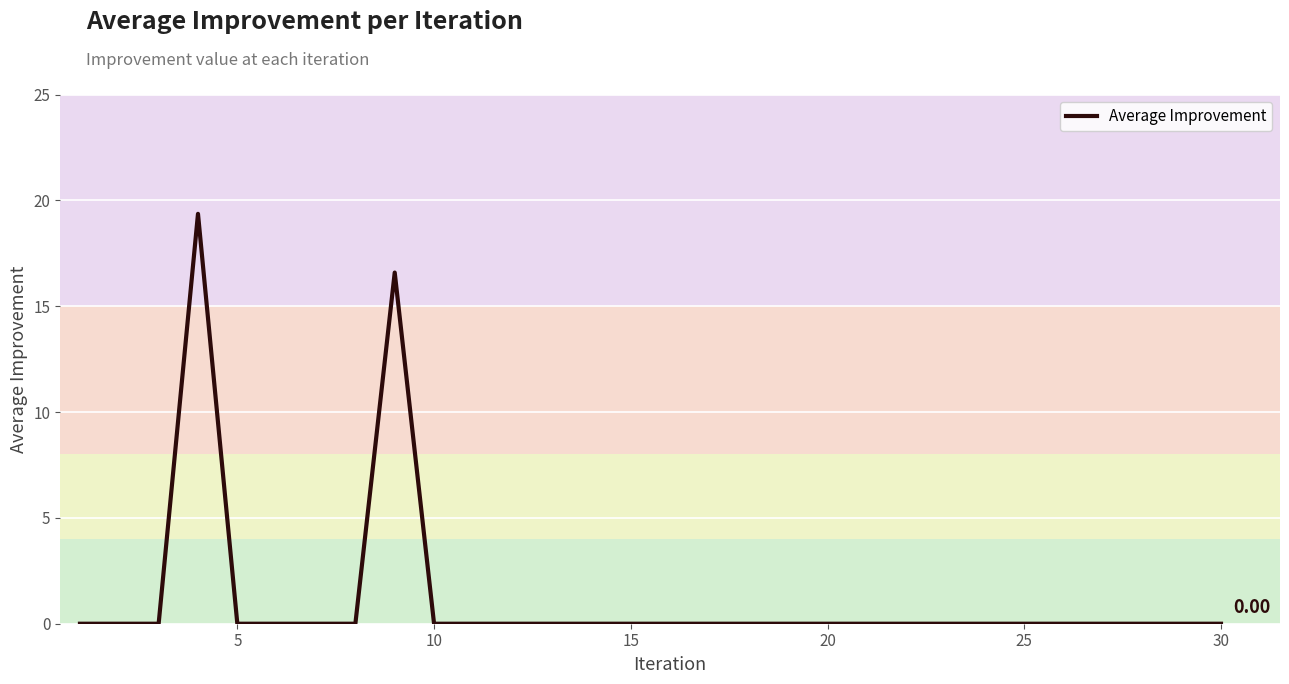

What is the difference between the maximum and minimum values?

19.4